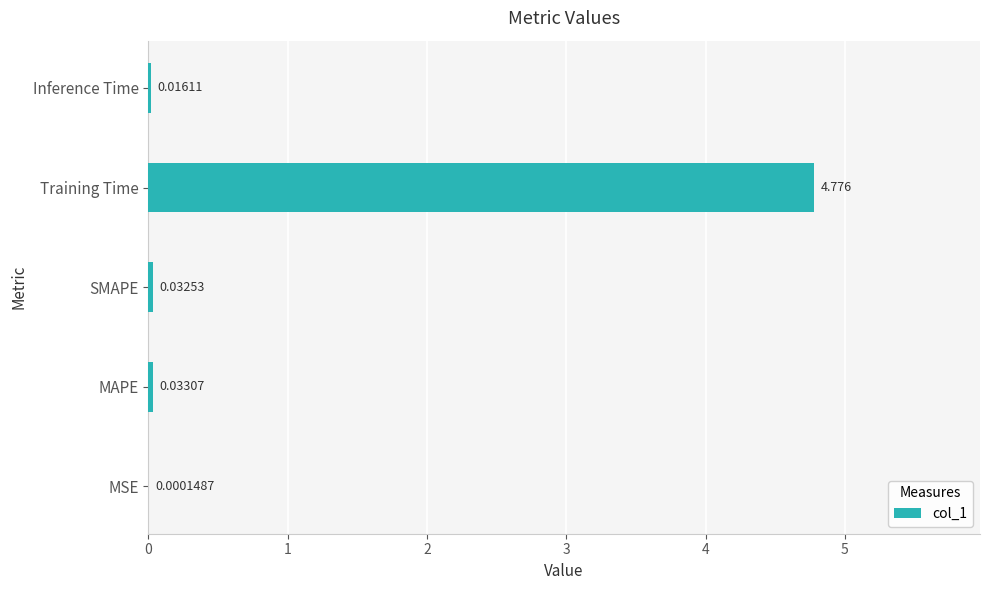

At which category does the chart reach its peak across all series?

Training Time